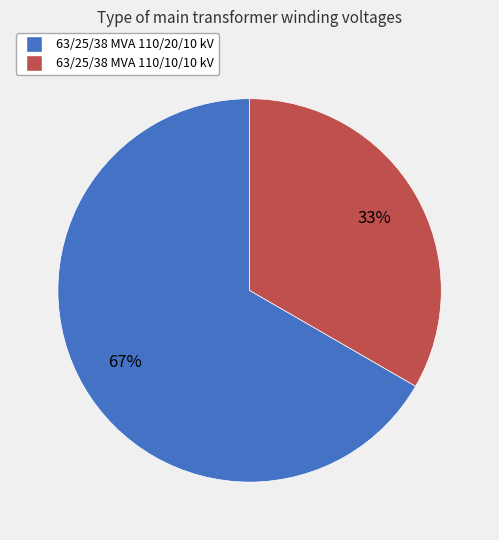

To the nearest percent, what is the combined percentage of 63/25/38 MVA 110/20/10 kV and 63/25/38 MVA 110/10/10 kV?

100%